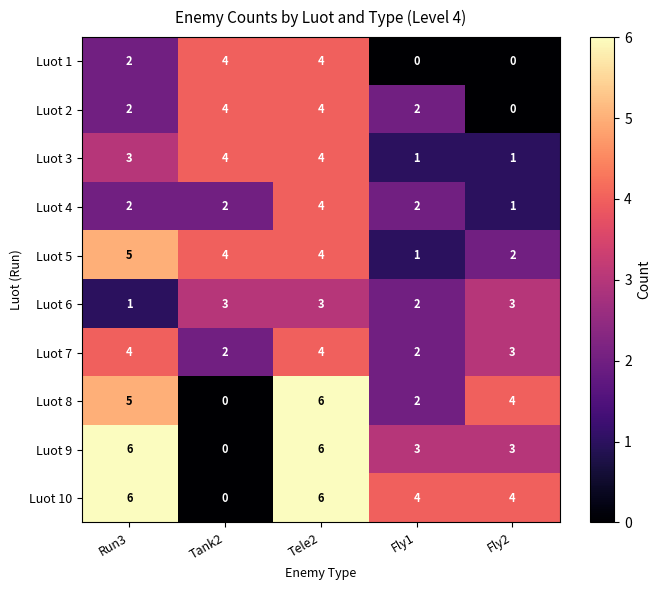

What is the spread (max minus min) of values at Fly2?

4